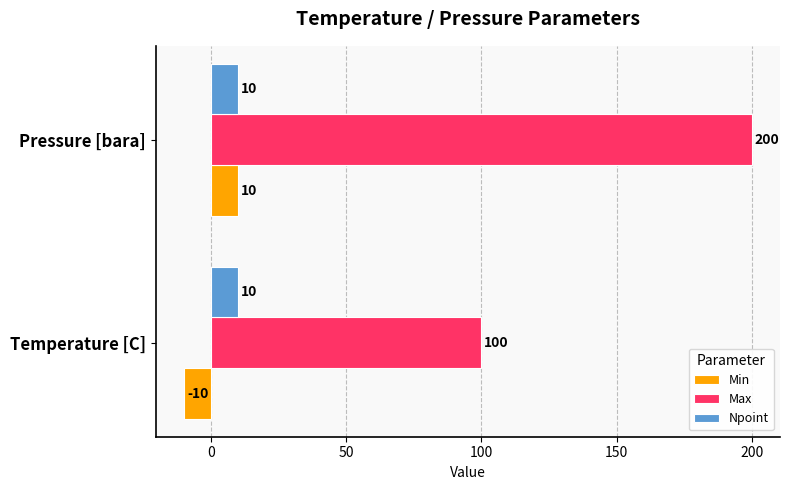

At which category is the sum across all series the highest?

Pressure [bara]